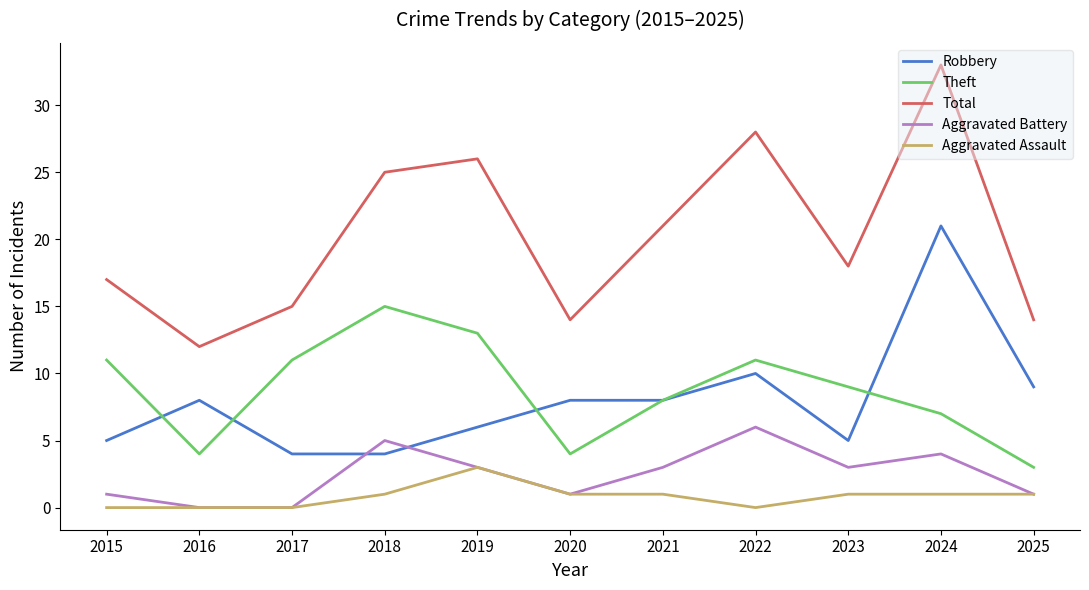

Count the Aggravated Assault values in the range 0 to 1.

10